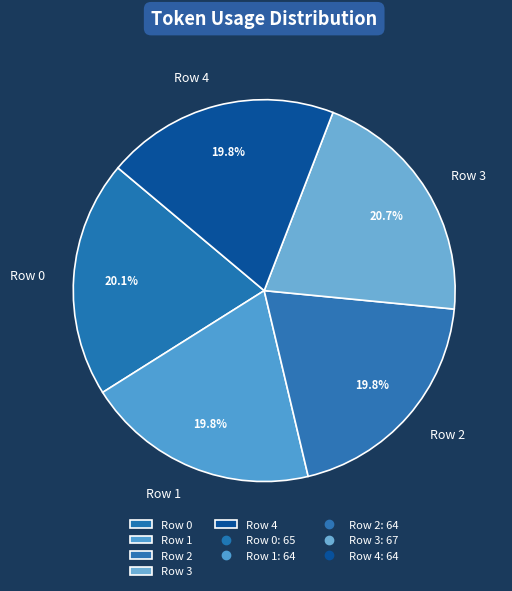

Count the number of slices in the pie.

5